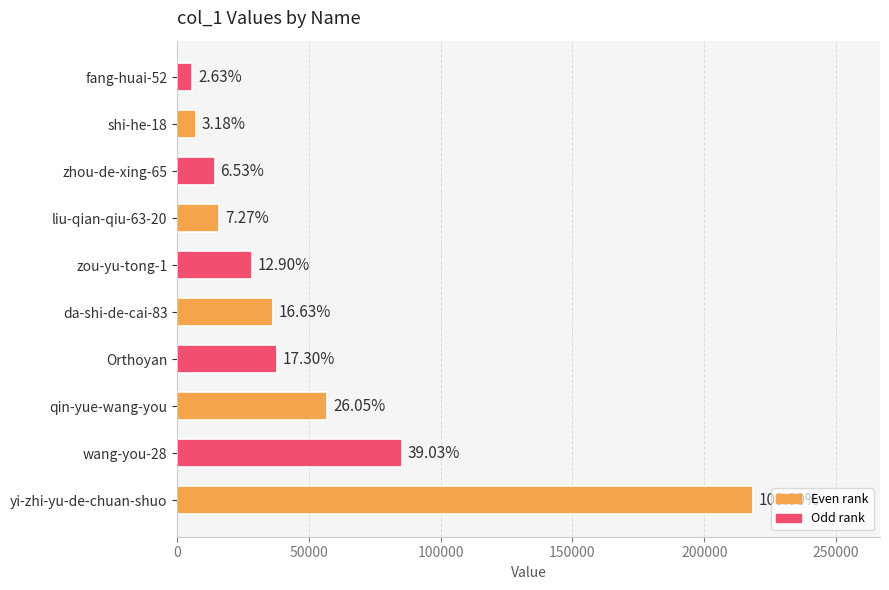

How many bars are there in total?

10